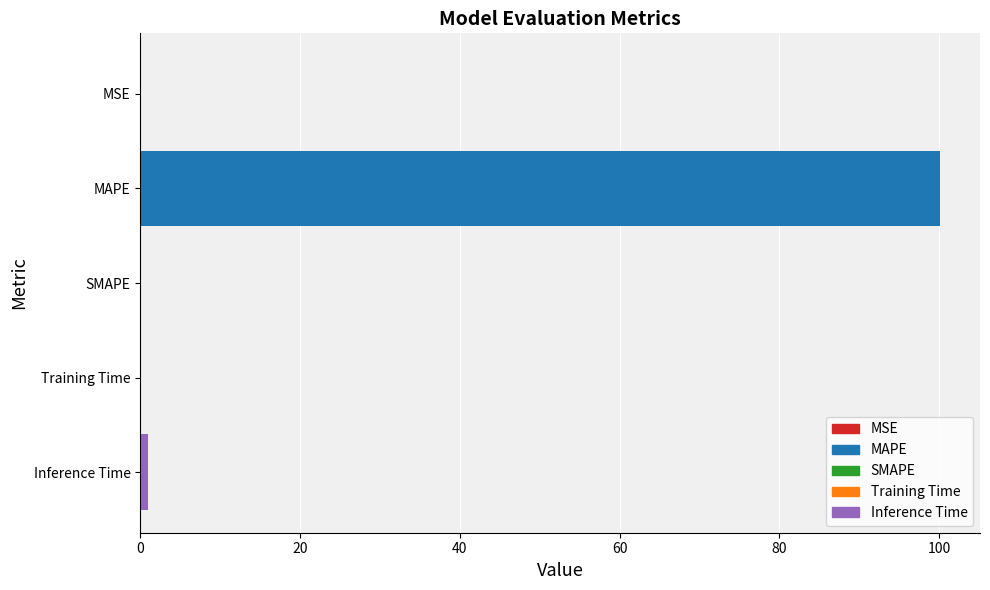

What is the sum of all values?

101.3